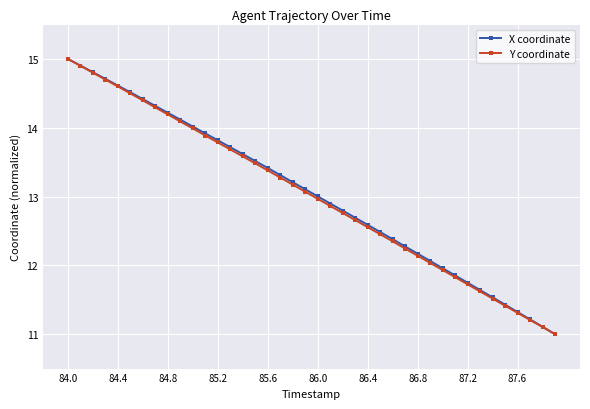

Reading left to right, extract all data points from this chart.

X coordinate: 15.0	14.9	14.8	14.7	14.6	14.5	14.4	14.3	14.2	14.1	14.0	13.9	13.8	13.7	13.6	13.5	13.4	13.3	13.2	13.1	13.0	12.9	12.8	12.7	12.6	12.5	12.4	12.3	12.2	12.1	12.0	11.9	11.7	11.6	11.5	11.4	11.3	11.2	11.1	11.0
Y coordinate: 15.0	14.9	14.8	14.7	14.6	14.5	14.4	14.3	14.2	14.1	14.0	13.9	13.8	13.7	13.6	13.5	13.4	13.3	13.2	13.1	13.0	12.9	12.8	12.7	12.6	12.5	12.3	12.2	12.1	12.0	11.9	11.8	11.7	11.6	11.5	11.4	11.3	11.2	11.1	11.0